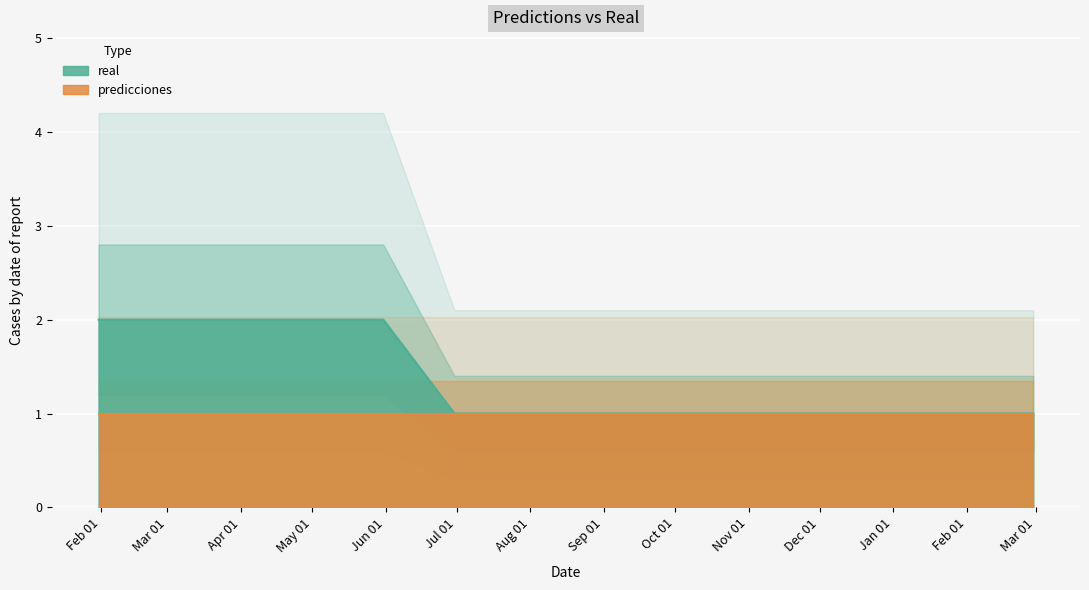

True or false: there are more than 0 points higher than both neighbors.

False